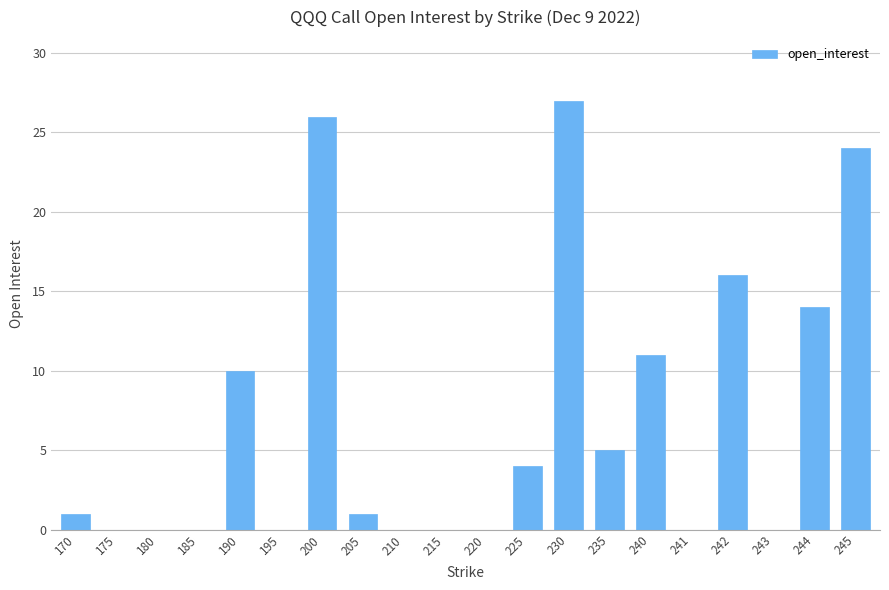

What is the sum of the values at 245 and 210?

24